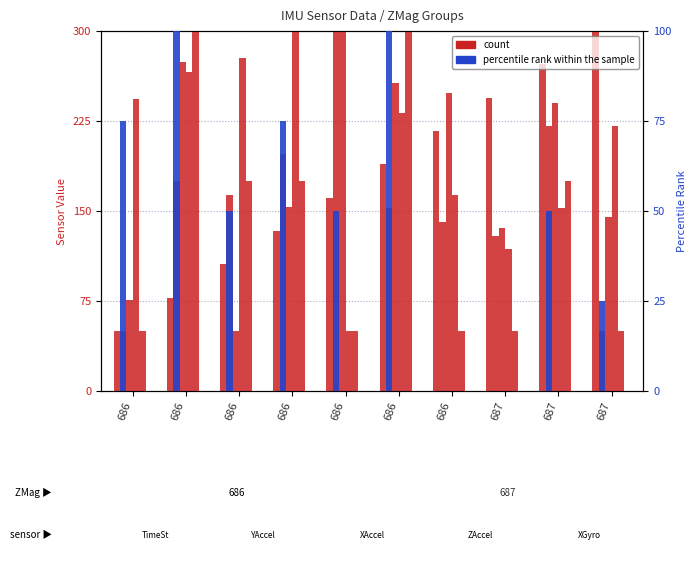

What is the greatest value displayed?

300.0